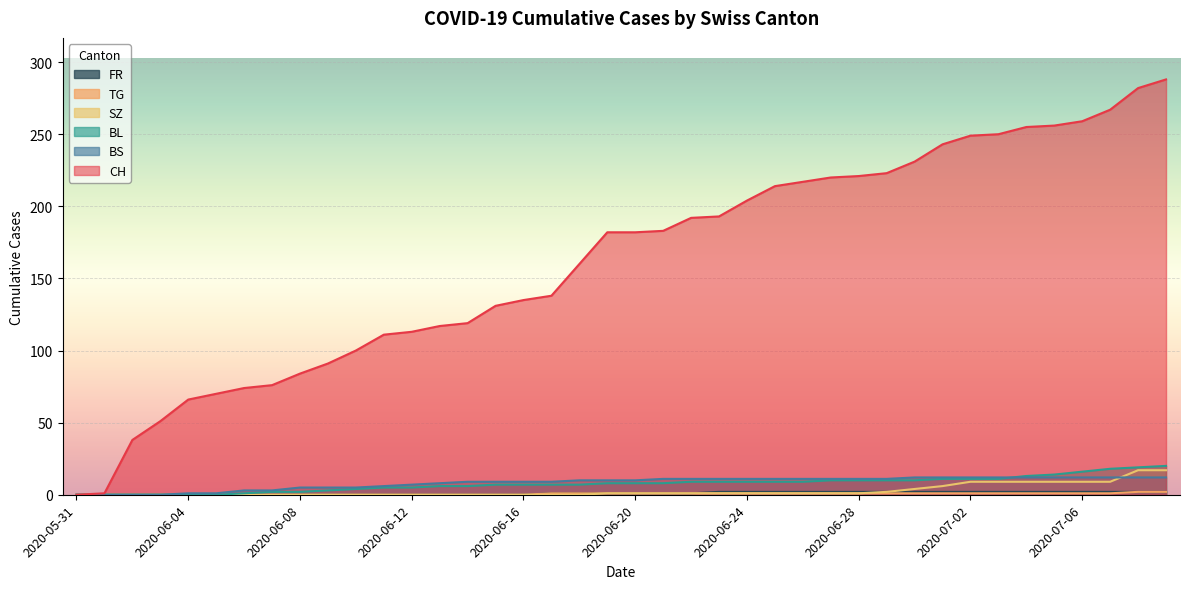

Where is CH nearest to the value 144?

2020-06-17